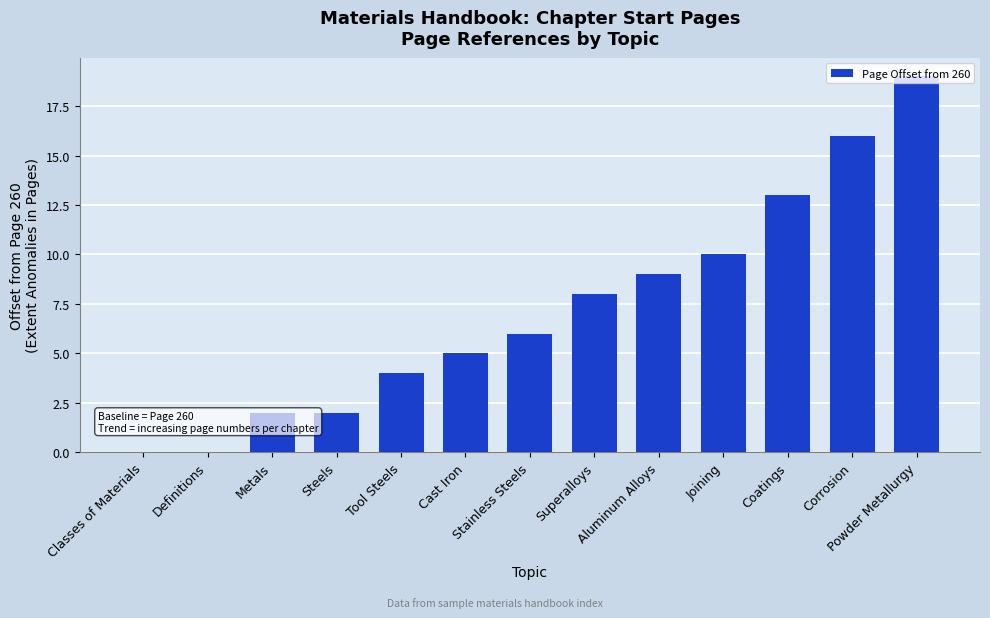

Reading left to right, what are all the values shown in this chart?

0	0	2	2	4	5	6	8	9	10	13	16	19